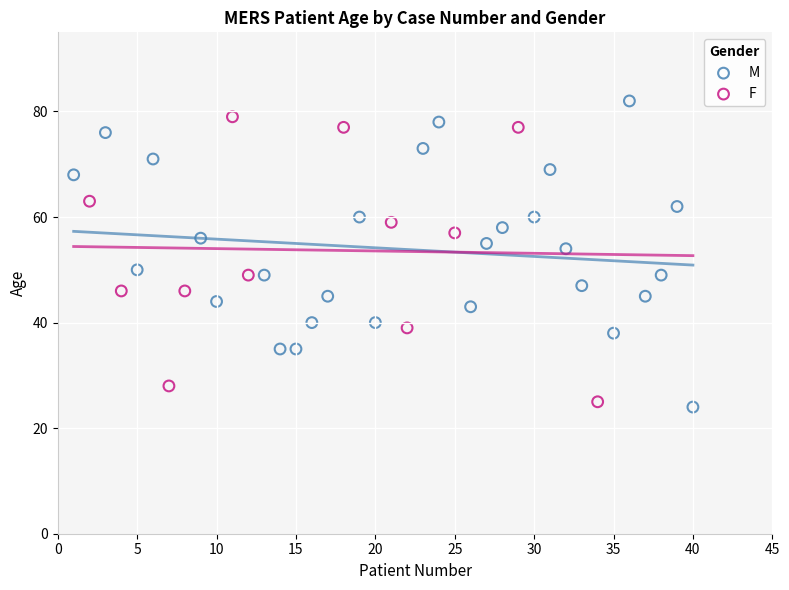

Which series has the widest spread of Y values?

M